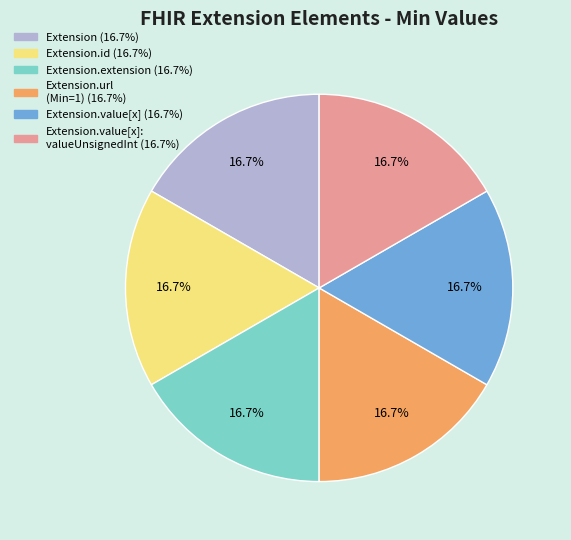

Is there any slice that represents more than half of the pie?

No